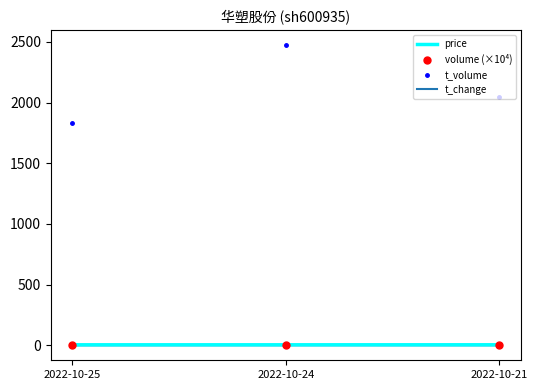

At which category is the sum across all series the highest?

2022-10-24